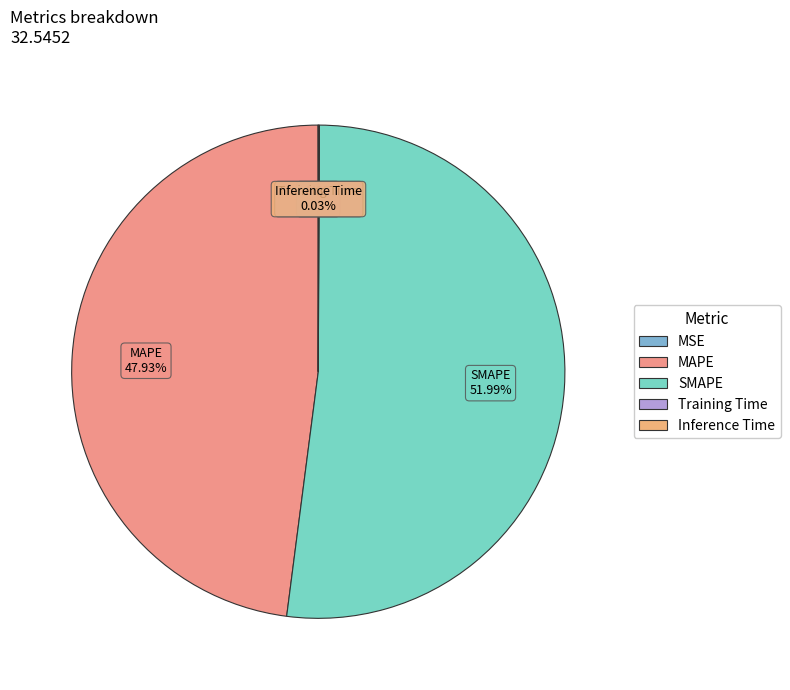

Which slice represents more than half of the pie?

SMAPE